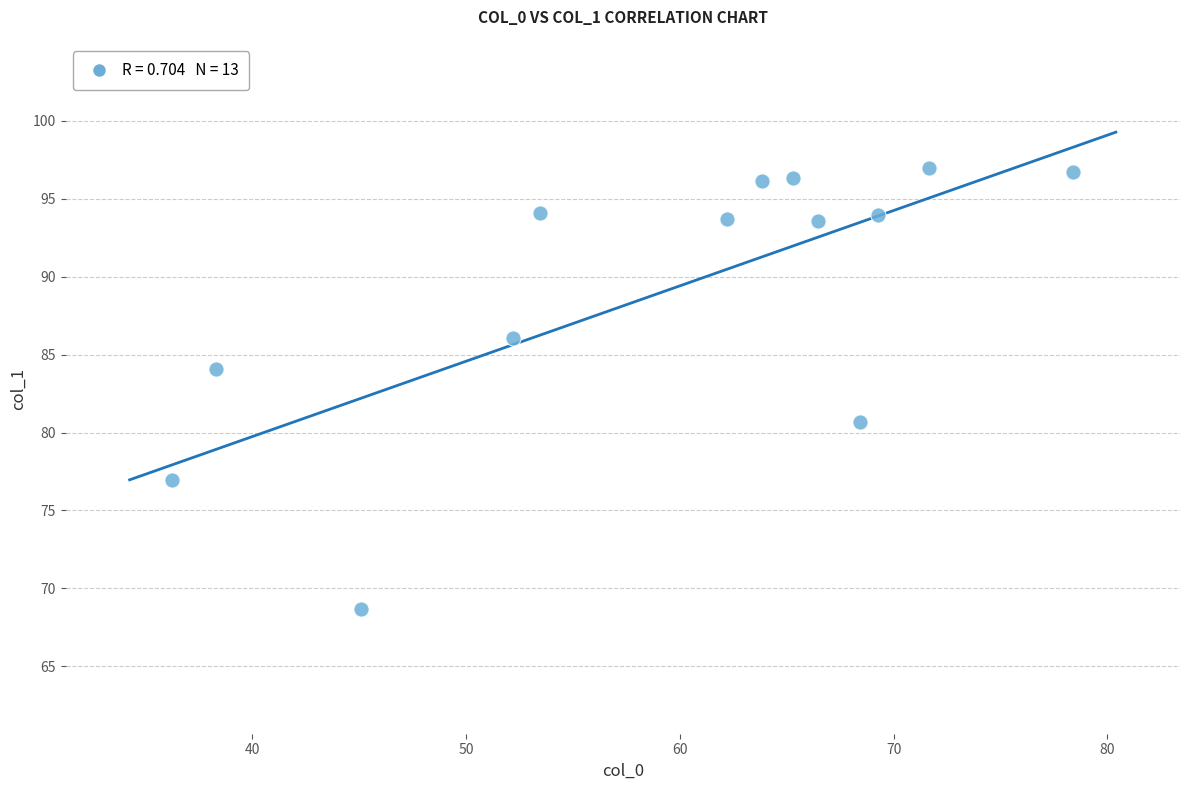

What is the range of X values (max minus min)?

42.1